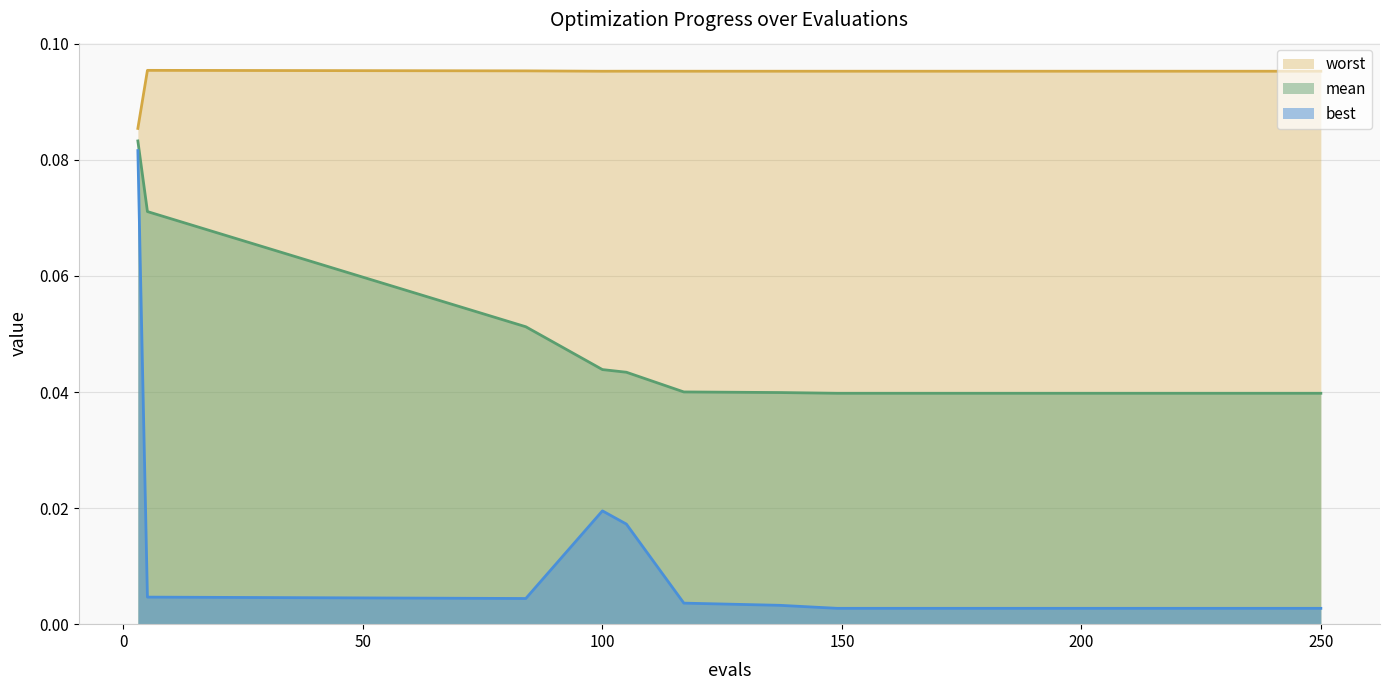

Is the value of best at 250 greater than the value of worst at 100?

No